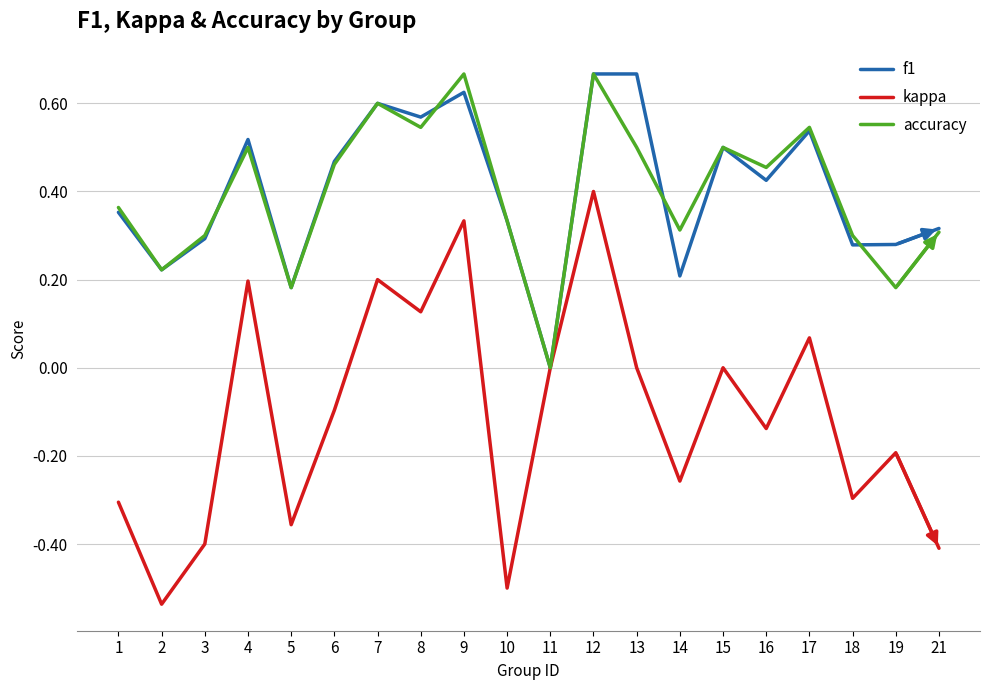

Rank the series at 19 from lowest to highest value.

kappa, accuracy, f1